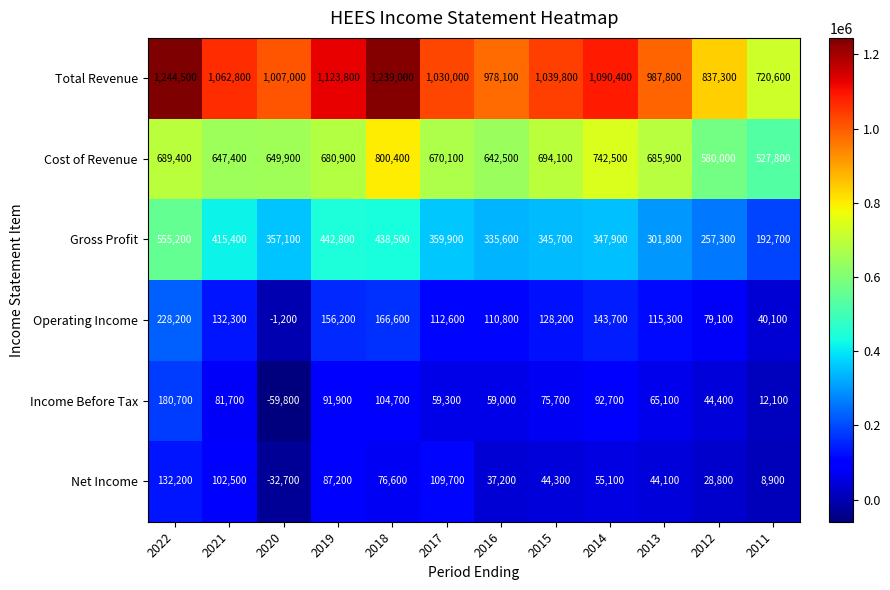

List the labels in order of Gross Profit value, smallest first.

2011, 2012, 2013, 2016, 2015, 2014, 2020, 2017, 2021, 2018, 2019, 2022